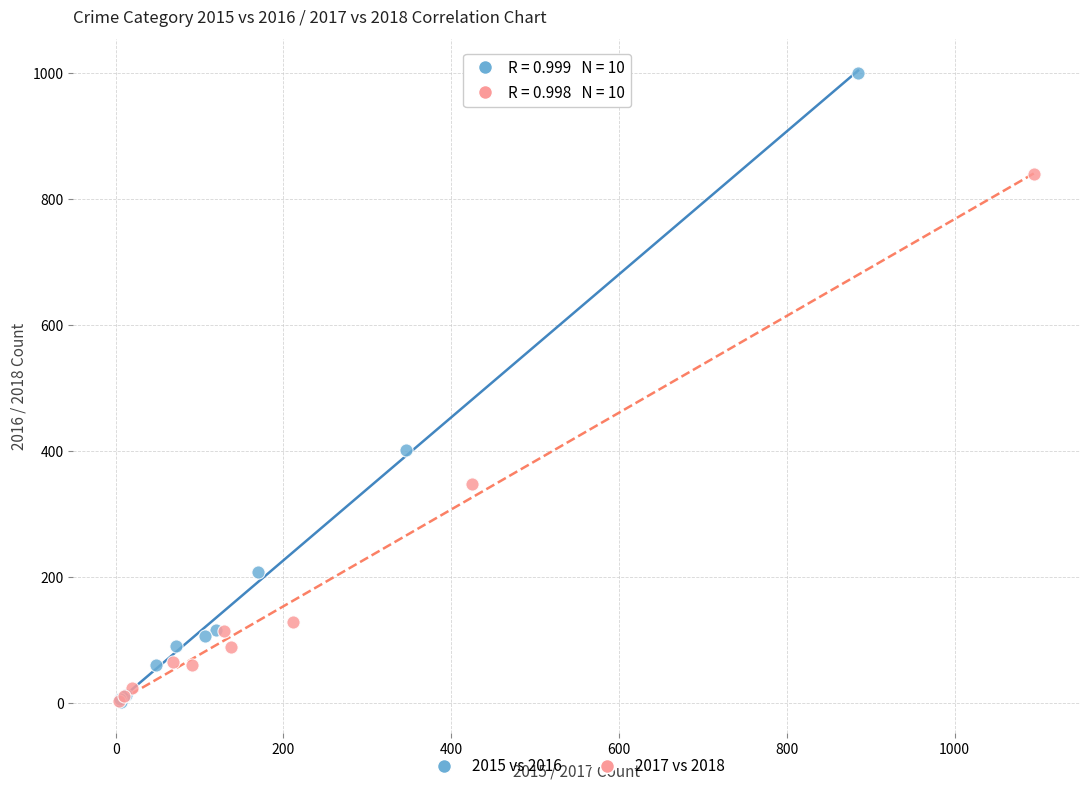

What are all the series names shown in the legend?

2015 vs 2016, 2017 vs 2018